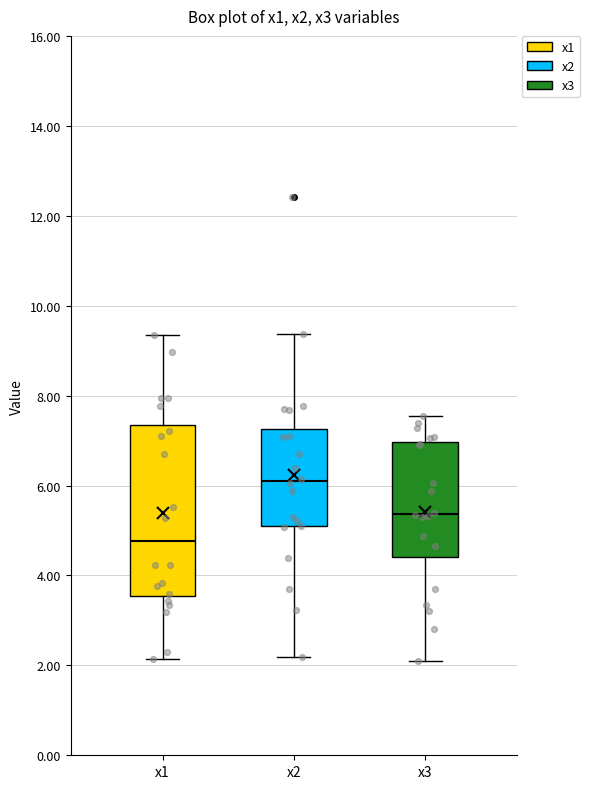

Comparing the boxes themselves (not the whiskers), which one is the tallest?

x1